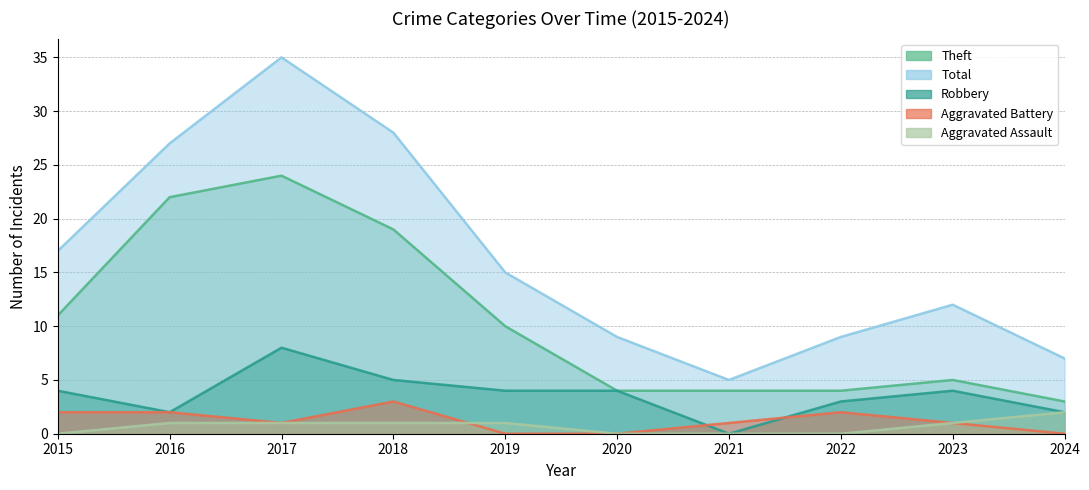

How many distinct data groups are displayed?

5